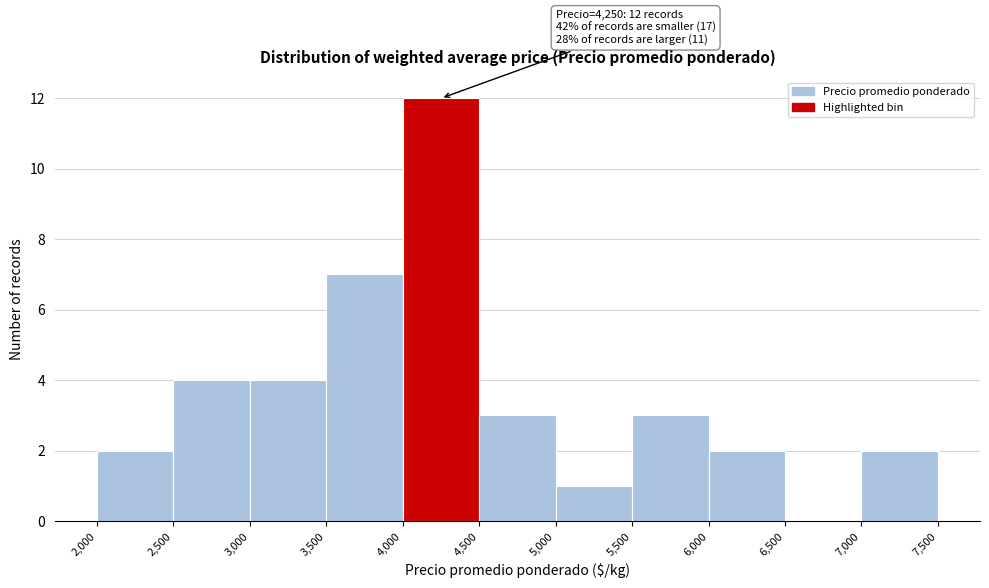

Which range on the x-axis has the tallest bar?

4,000 to 4,500